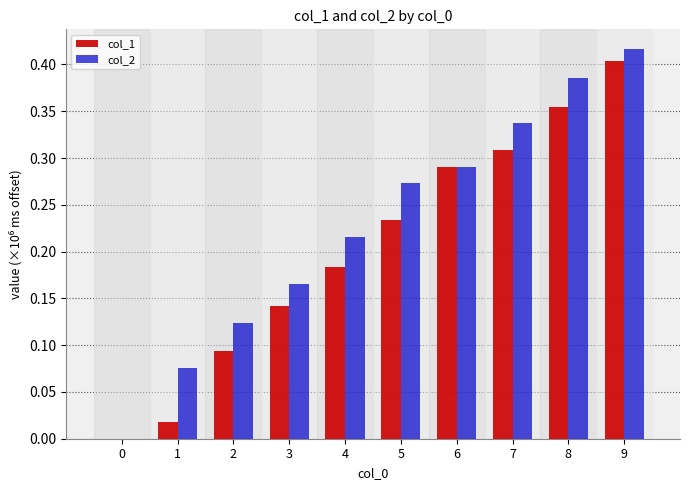

What is the sum of the col_2 values at 9 and 3?

0.6